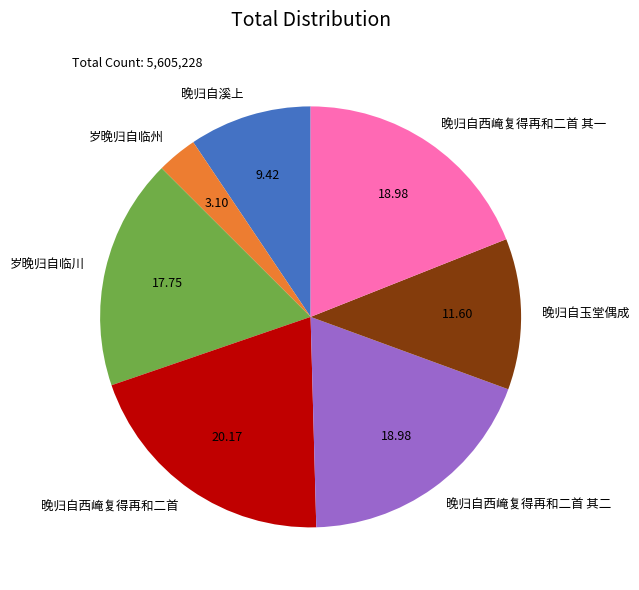

What is the ratio of the value at 晚归自玉堂偶成 to the value at 岁晚归自临州?

3.7